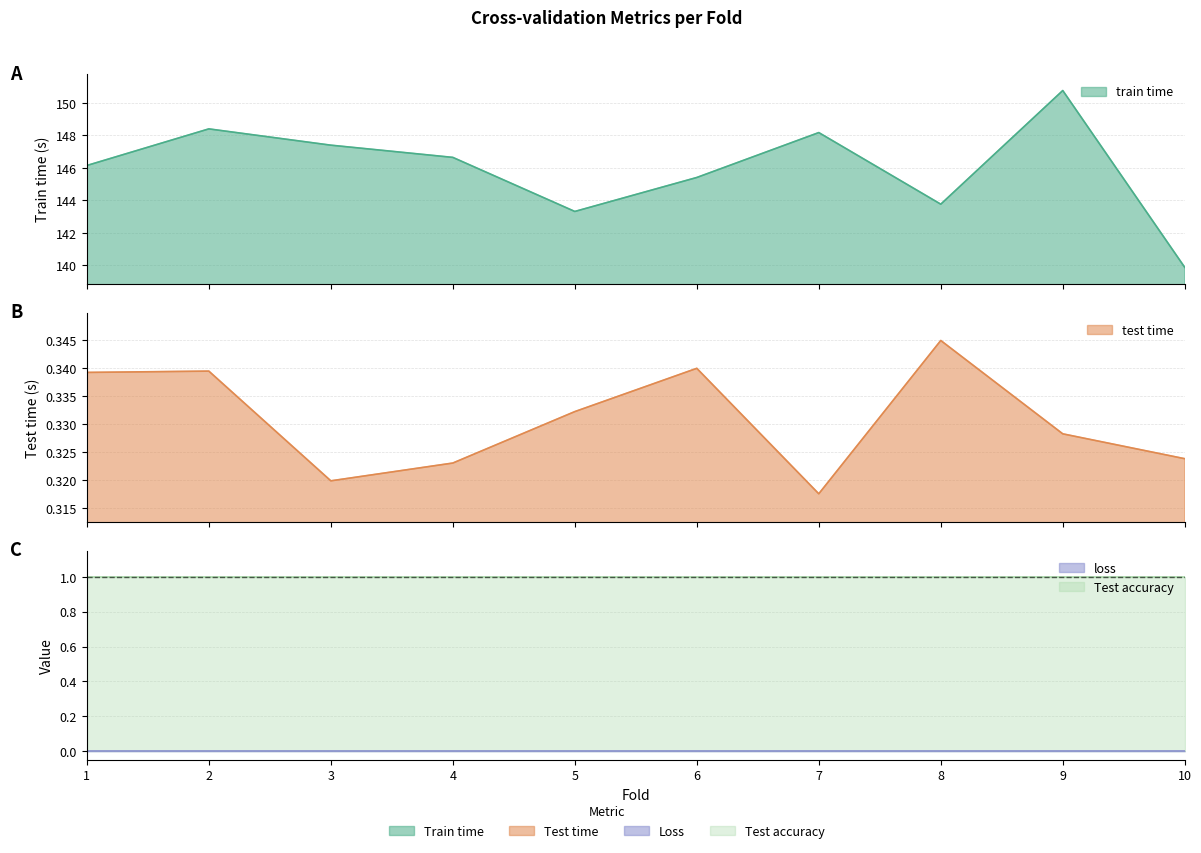

Is the value of test time at 10 greater than the value of train time at 3?

No